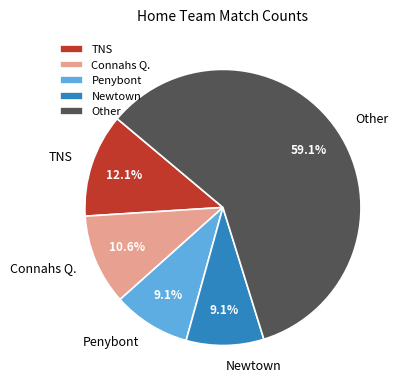

Approximately how many times larger is the value at Other compared to Connahs Q.?

5.6